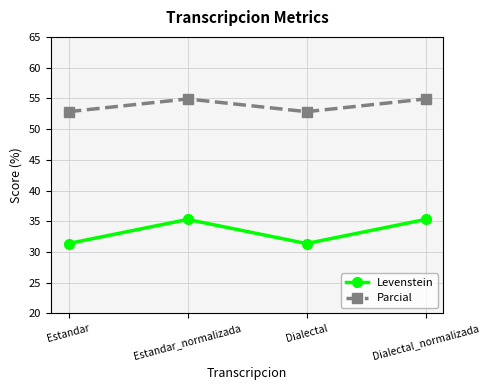

Is it true that Levenstein equals 56.3 at Dialectal?

False